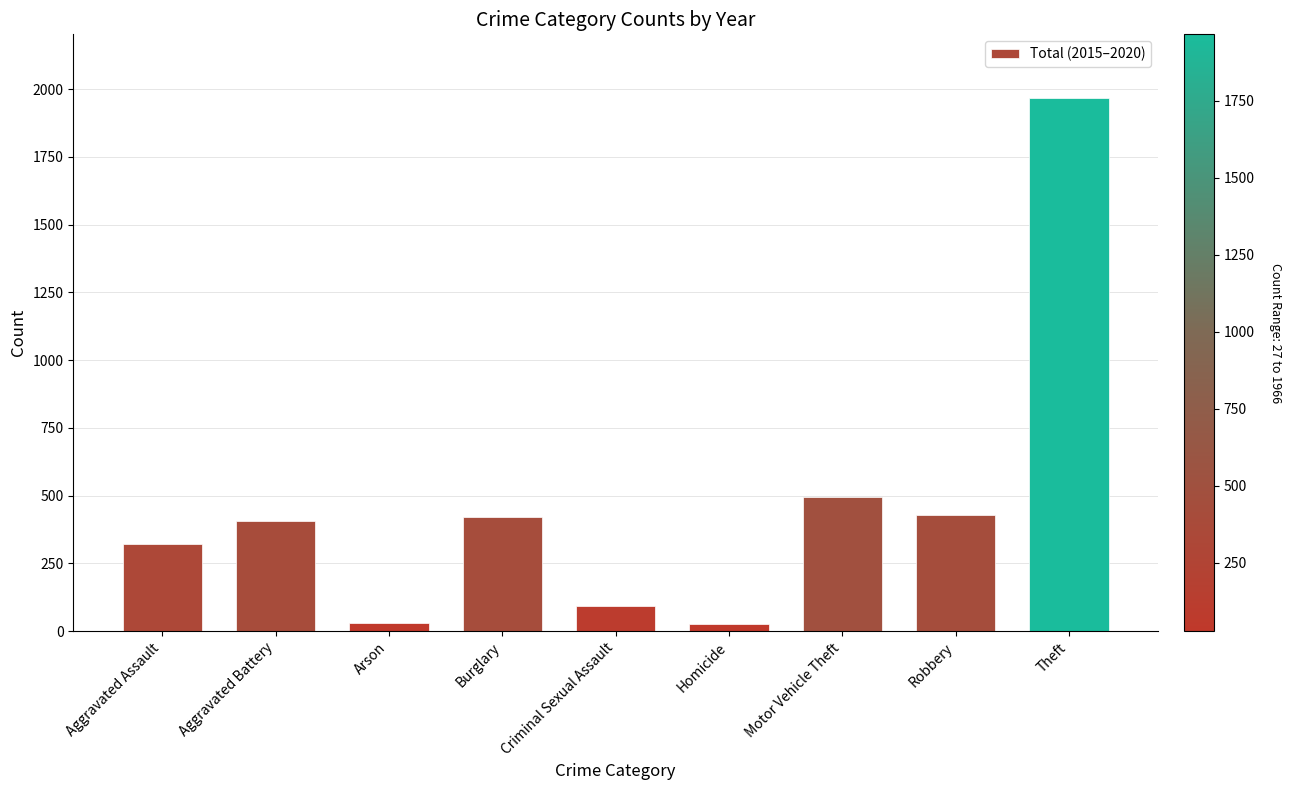

What is the value of the 8th bar from the left?

430